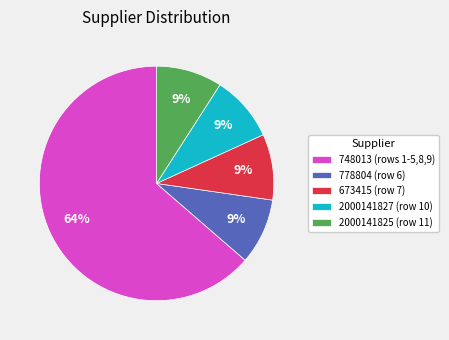

Which has a higher value, 748013 (rows 1-5,8,9) or 2000141827 (row 10)?

748013 (rows 1-5,8,9)